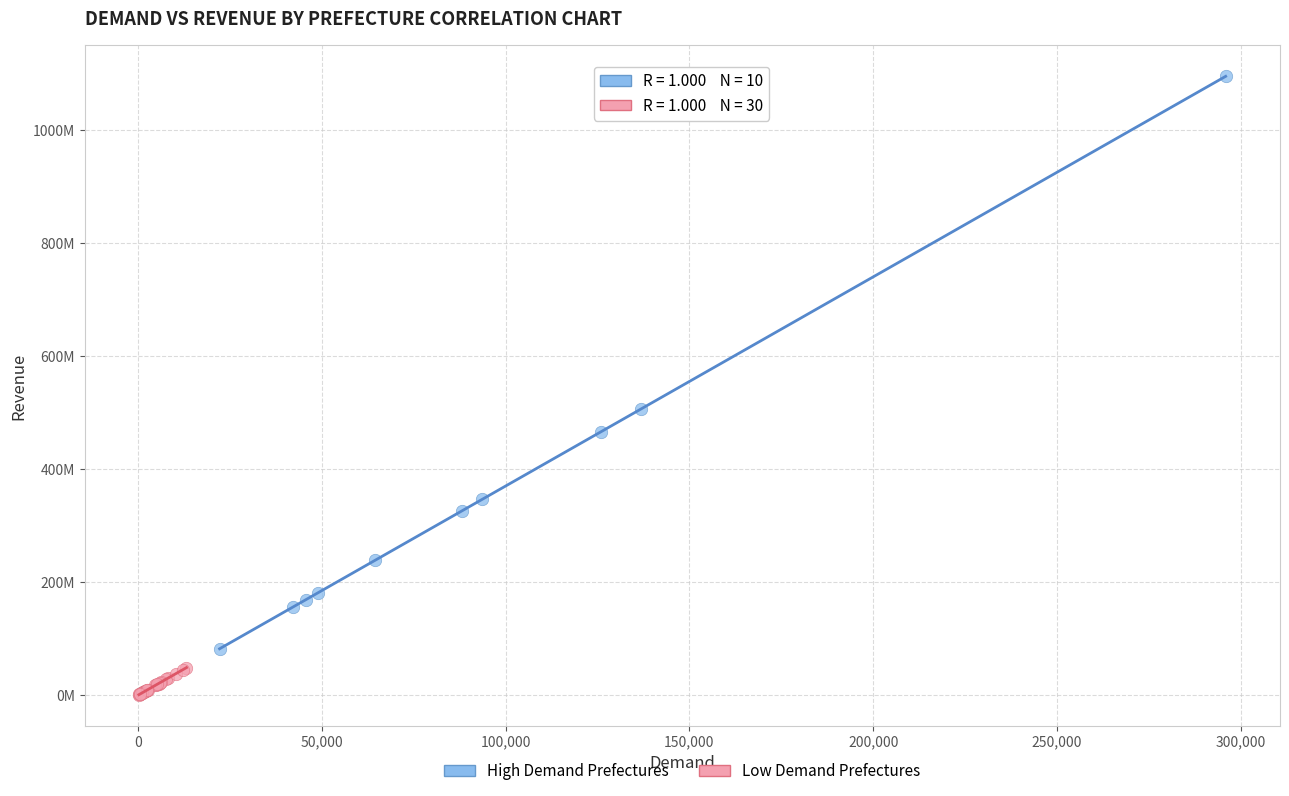

Which series contains the lowest Y value?

Low Demand Prefectures